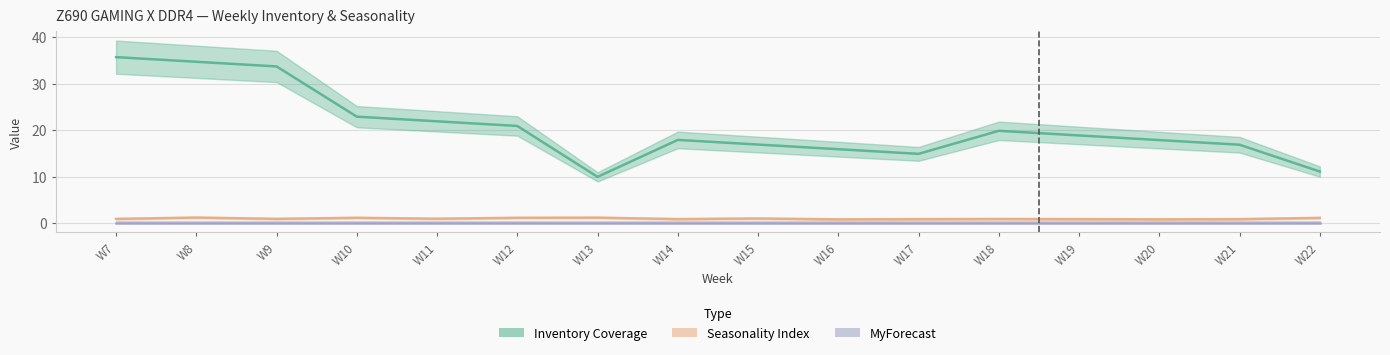

Is the value of Seasonality Index at W13 greater than the value of Inventory Coverage at W16?

No